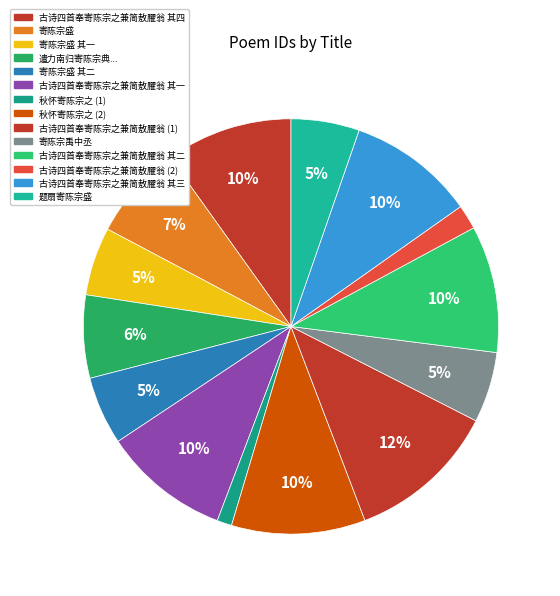

How many slices are in this pie chart?

14